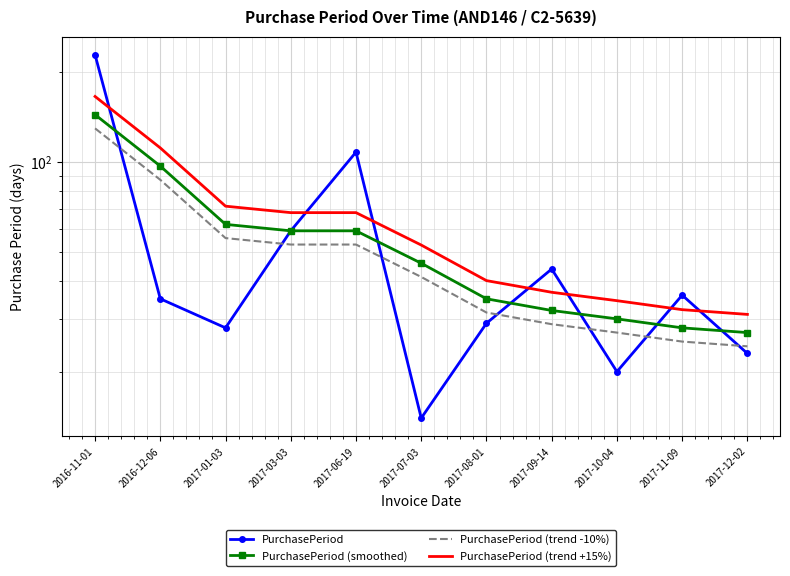

The PurchasePeriod series shows 36.4 at 2017-12-02. True or false?

False